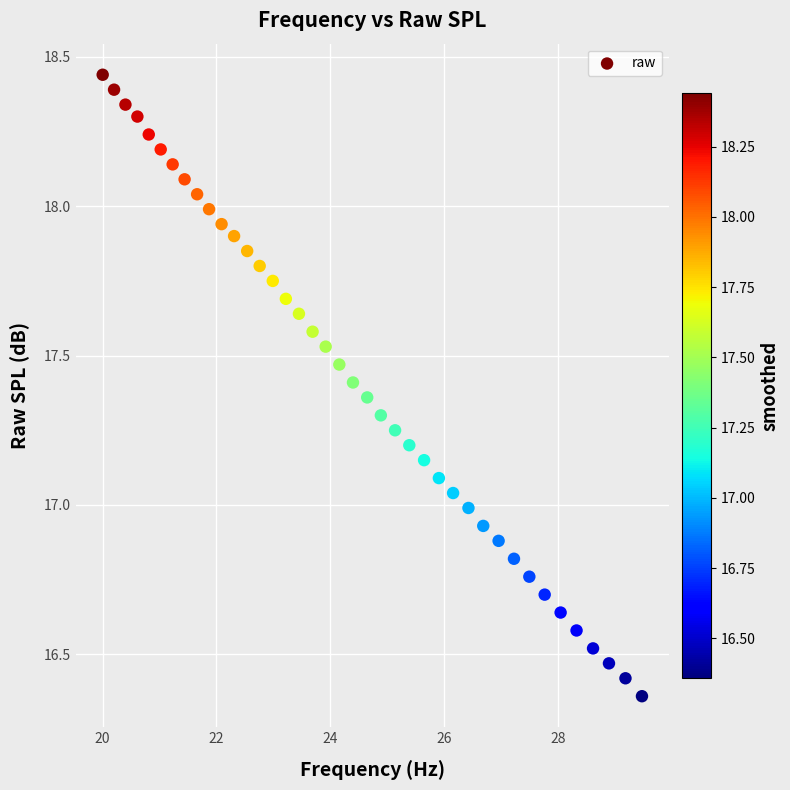

What is the range of X values (max minus min)?

9.5